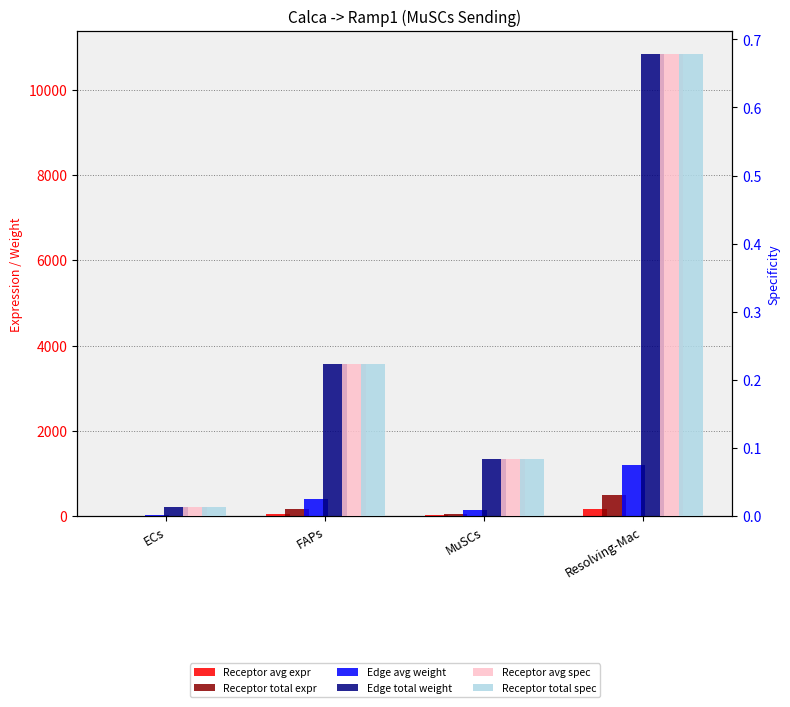

How many bars are there in total?

24